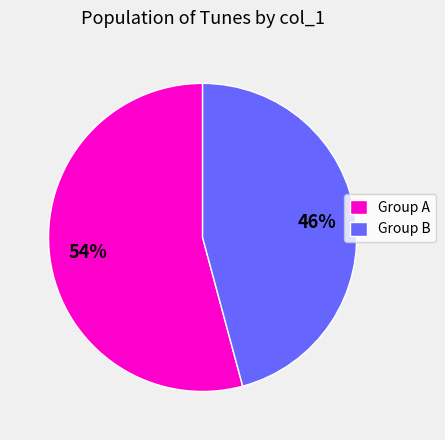

True or false: Group A accounts for 62% of the total.

False